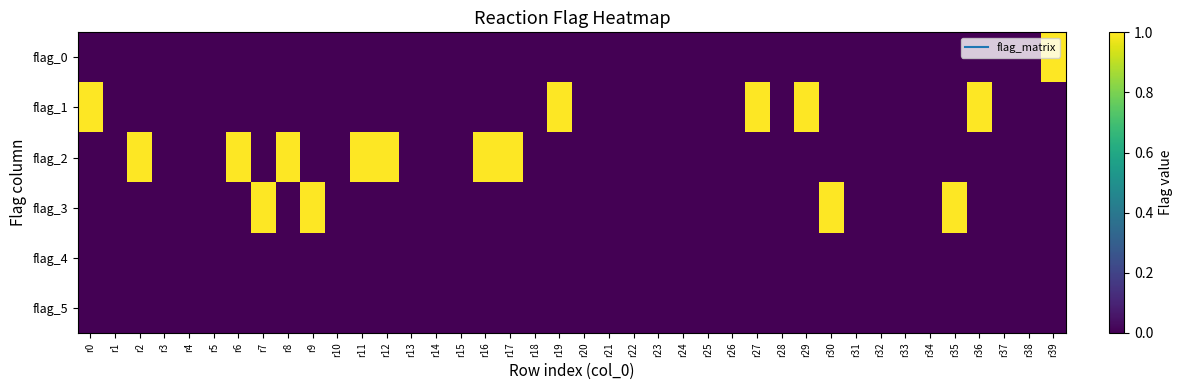

List the series in order of their peak value, highest first.

flag_0, flag_1, flag_2, flag_3, flag_4, flag_5